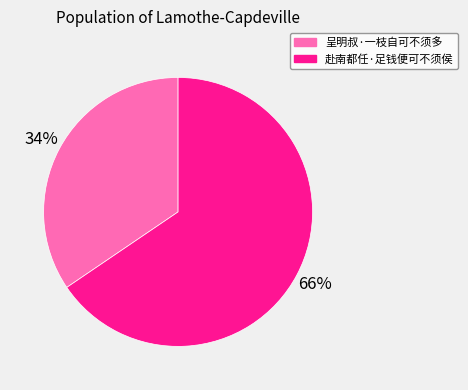

What percentage is the 呈明叔·一枝自可不须多 slice, to the nearest percent?

34%